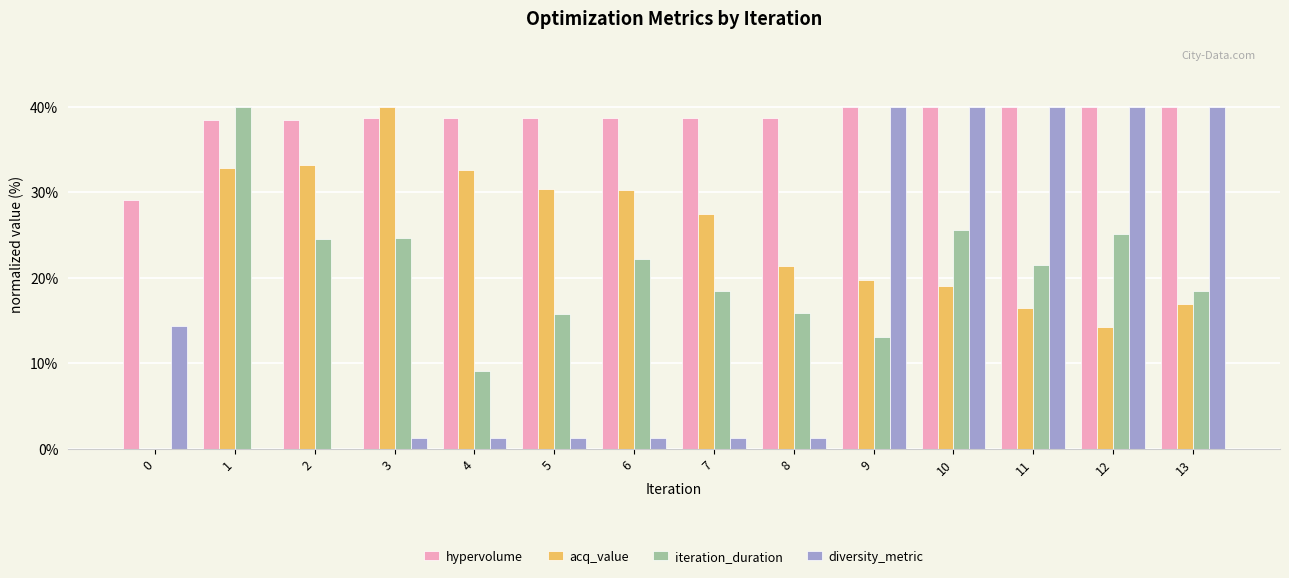

True or false: diversity_metric has a value of 25.8 at 9.

False